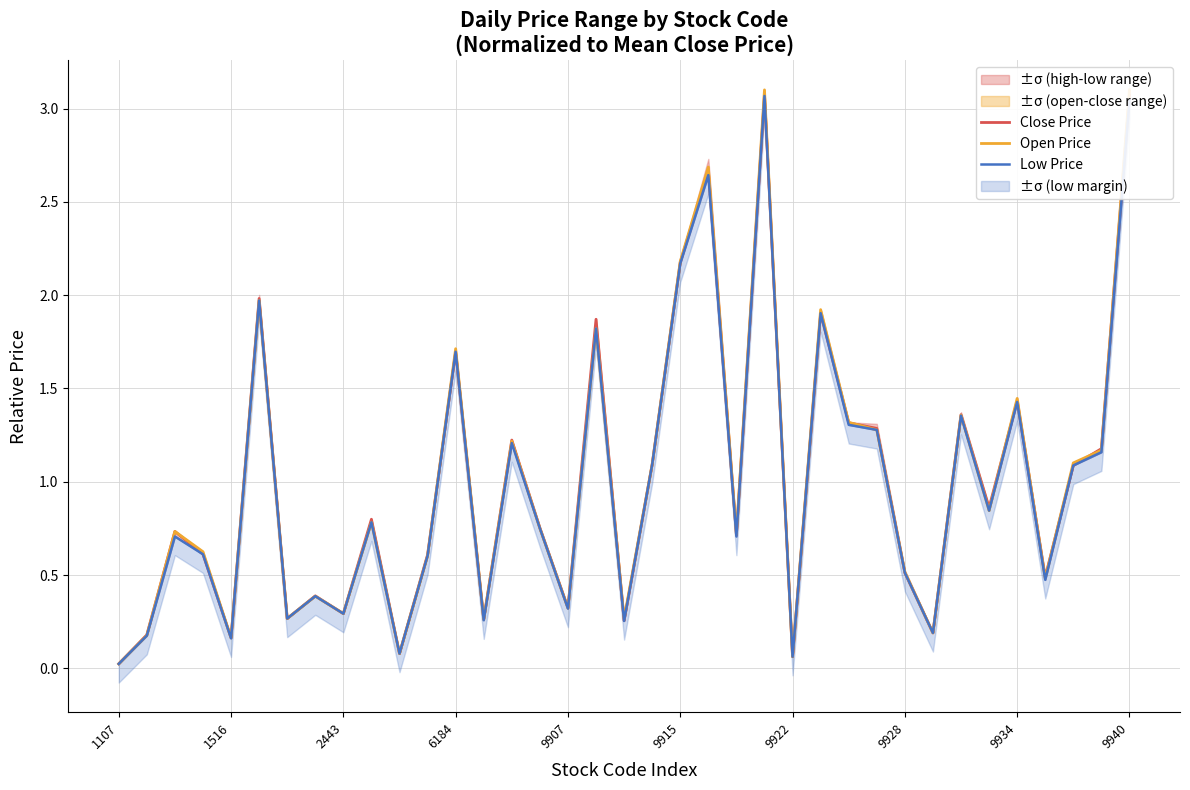

At 15, list the series in order from largest to smallest.

Close Price, Open Price, Low Price